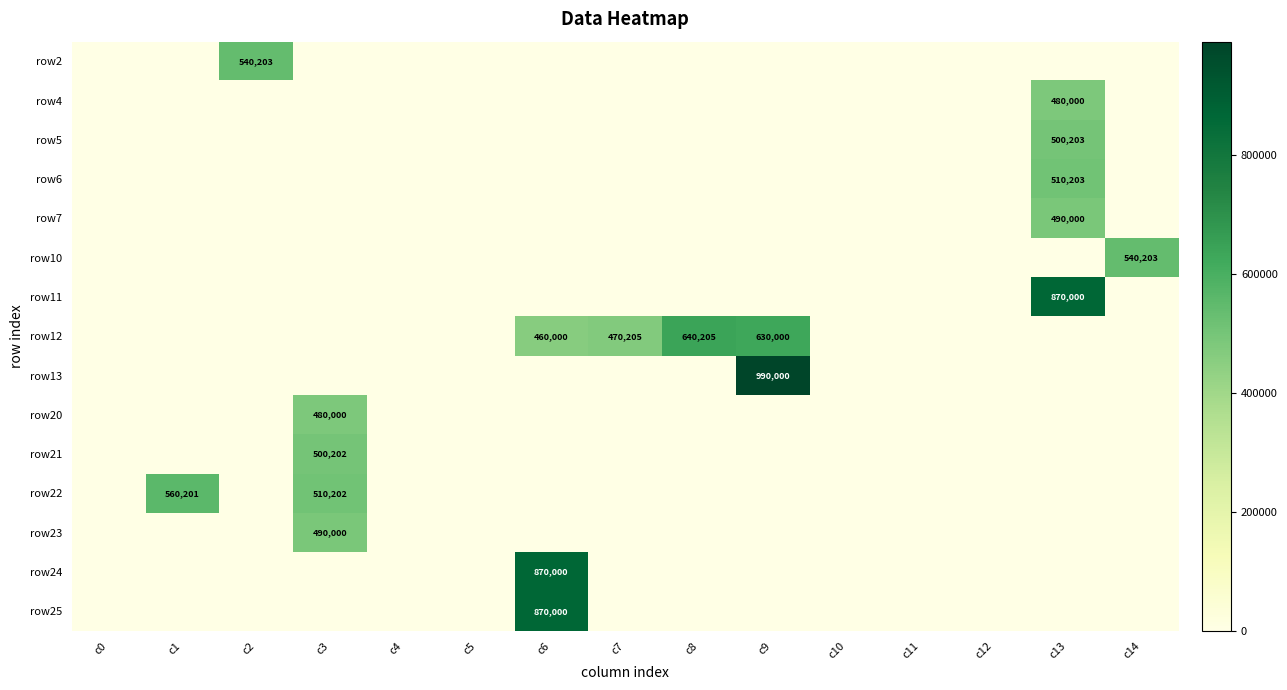

Is it true that row24 equals -318553 at c14?

False